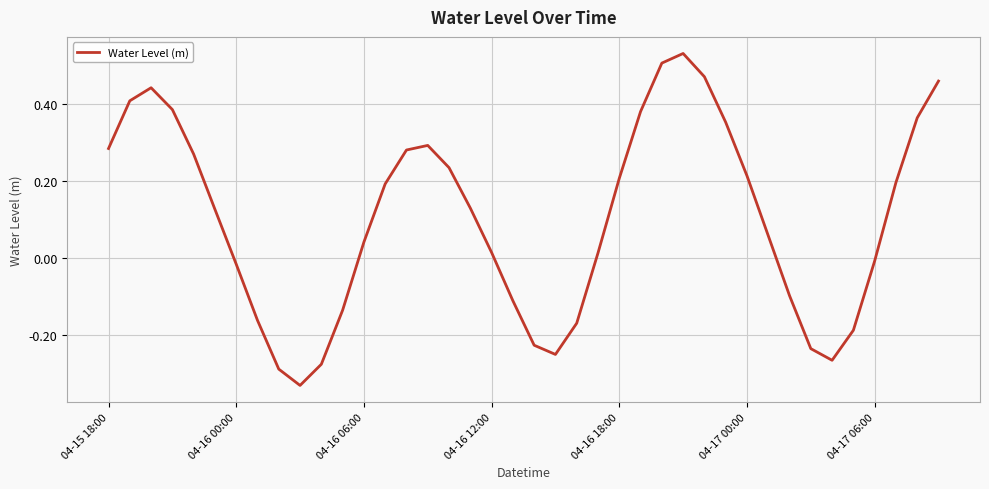

What is the value of the 20th point from the left?

-0.1